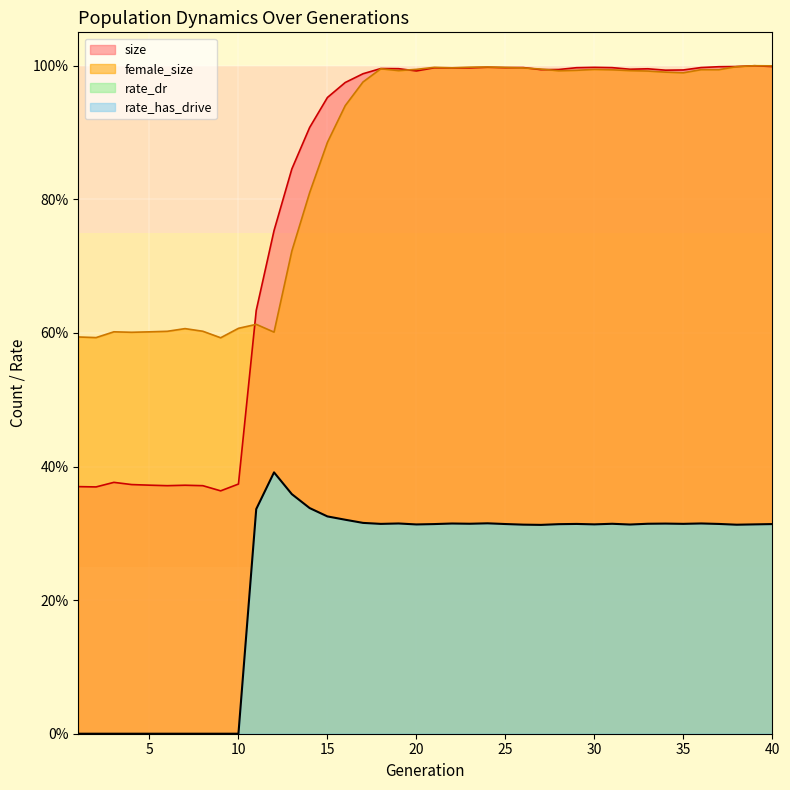

At how many categories does at least one series exceed 0?

40